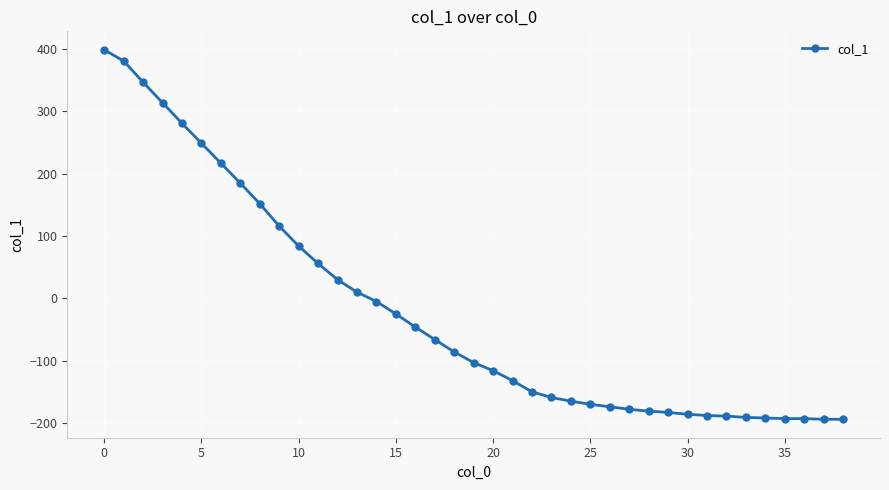

What is the difference between the second highest and second lowest values?

575